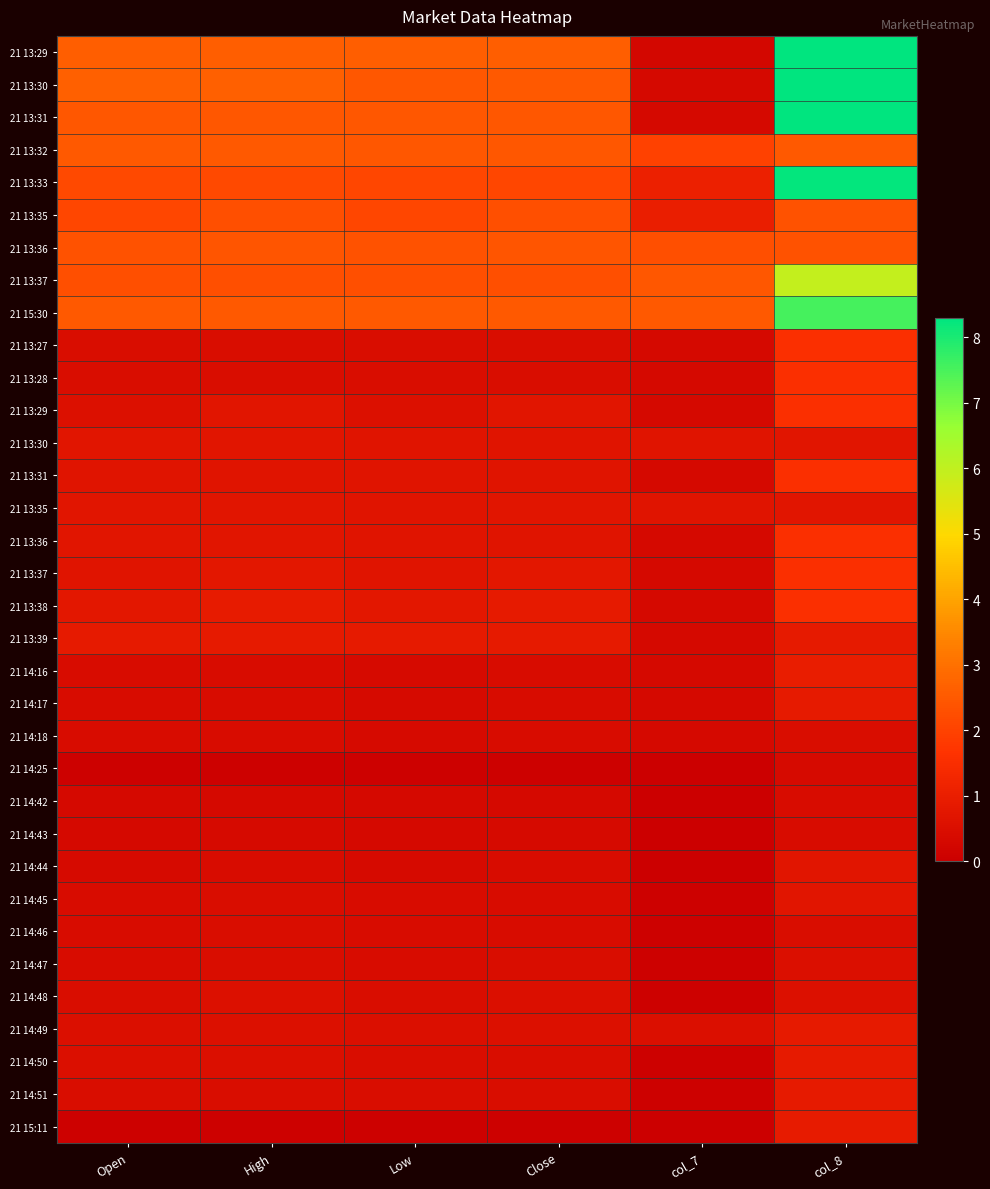

Between col_8 and High, which is larger?

col_8